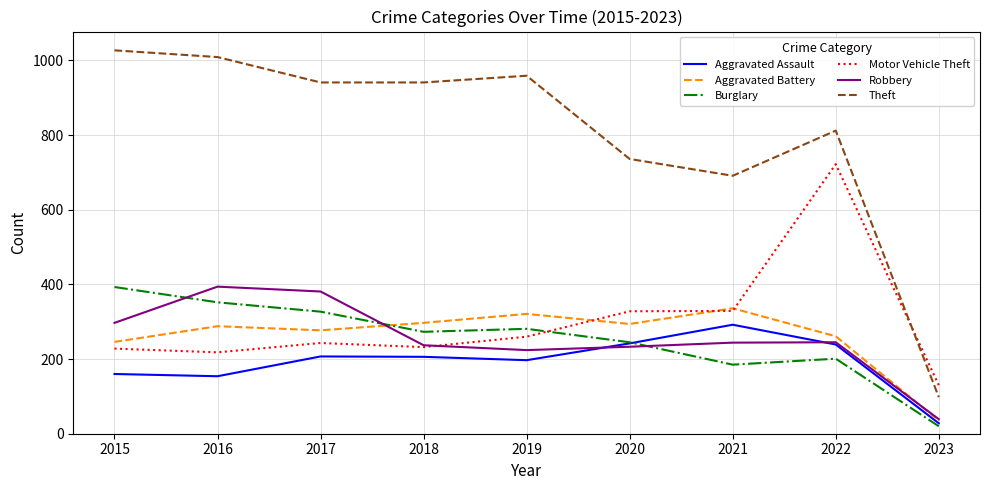

Is the value of Aggravated Battery at 2020 greater than the value of Aggravated Assault at 2017?

Yes